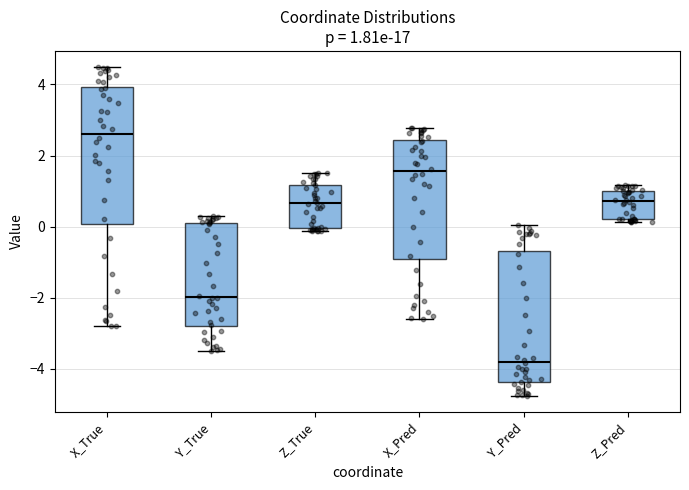

Which box's median line is the lowest?

Y_Pred